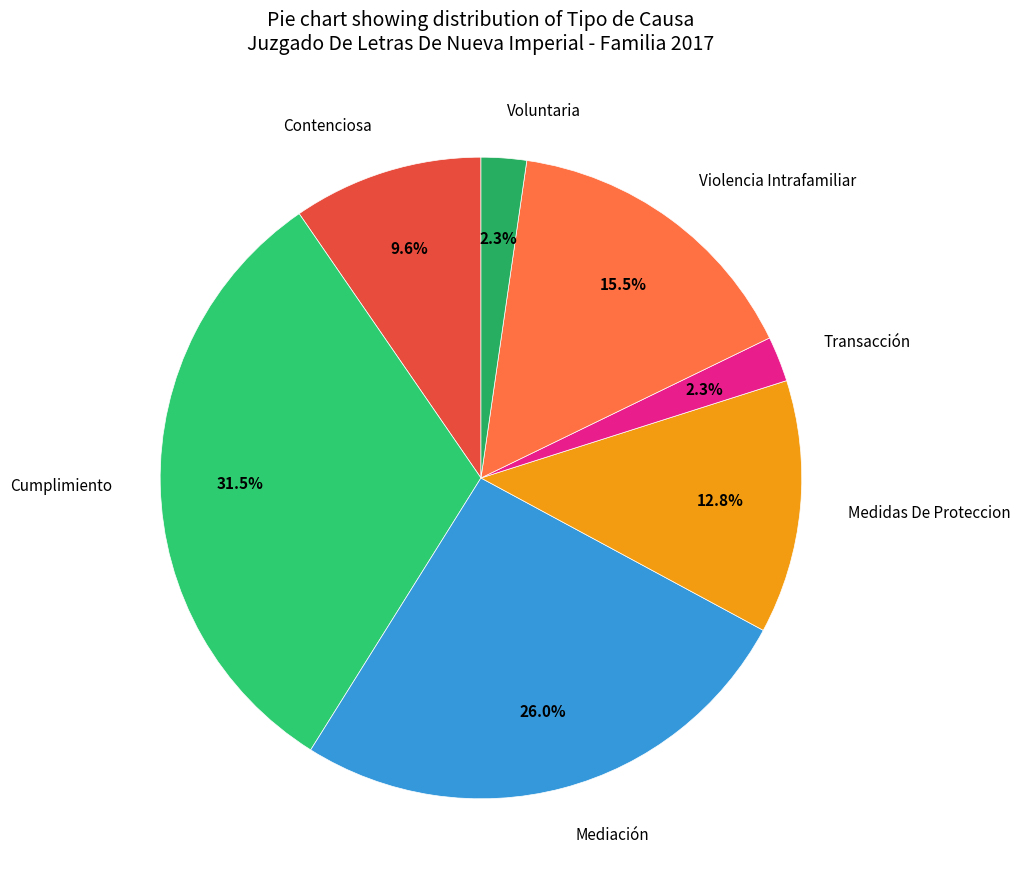

Combined, what portion of the pie is Contenciosa and Medidas De Proteccion?

22.4%